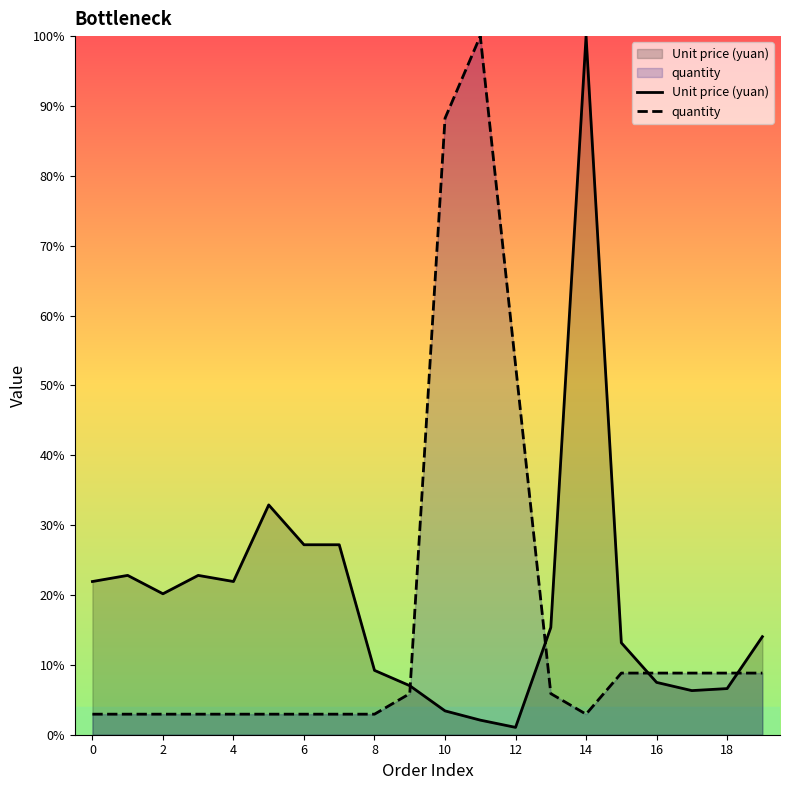

The value of Unit price (yuan) at 16 is 2.2. True or false?

False